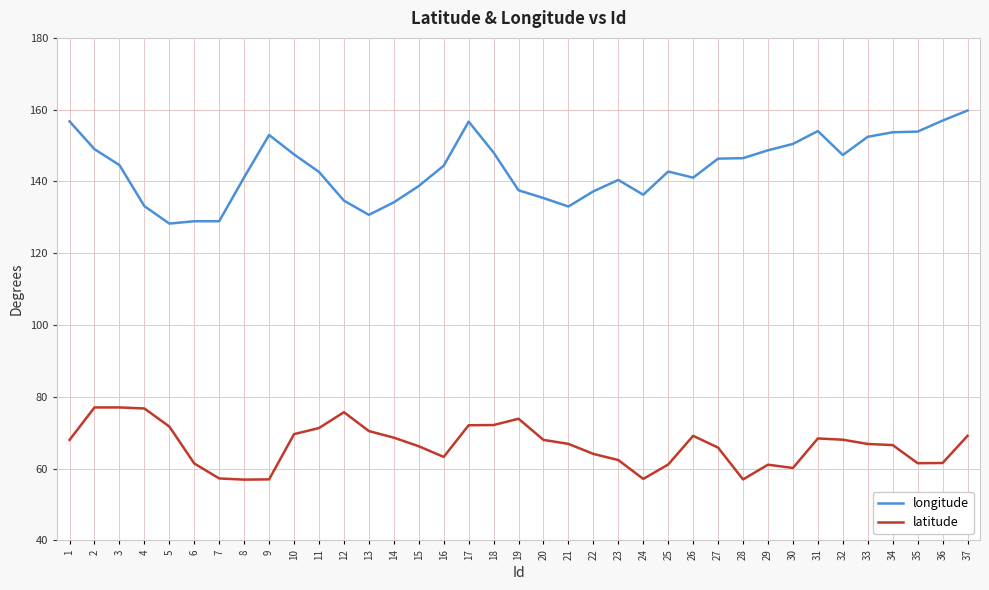

What is the total value across all series at 29?

209.8